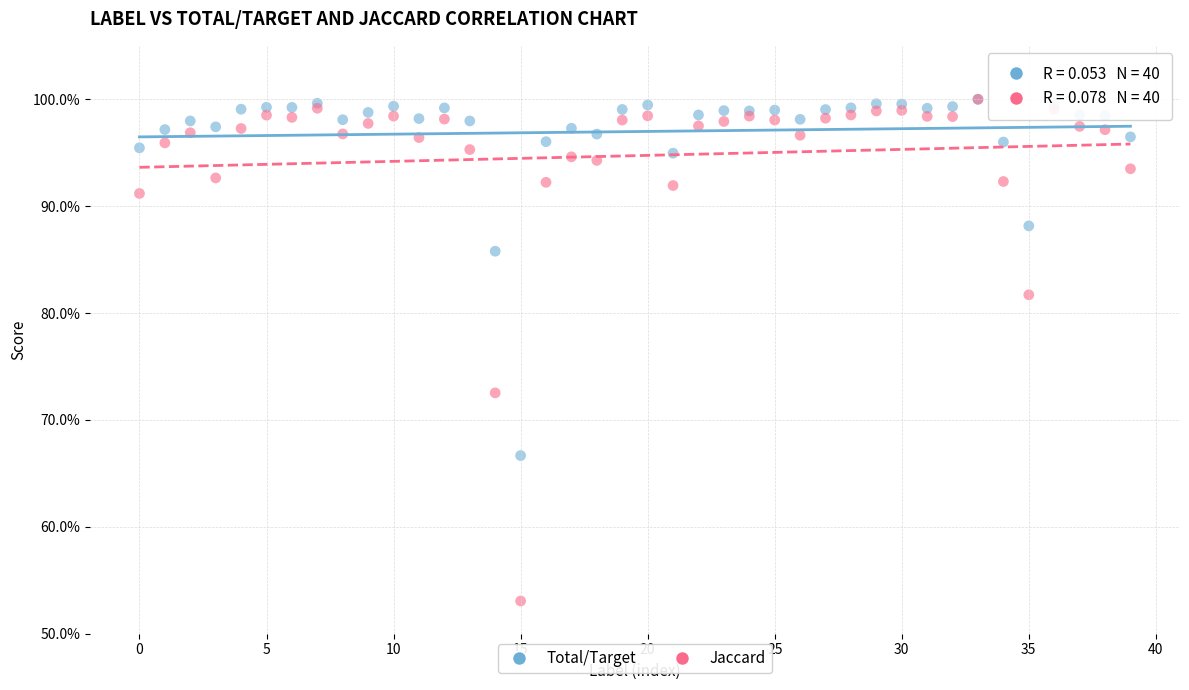

What are all the series names shown in the legend?

Total/Target, Jaccard